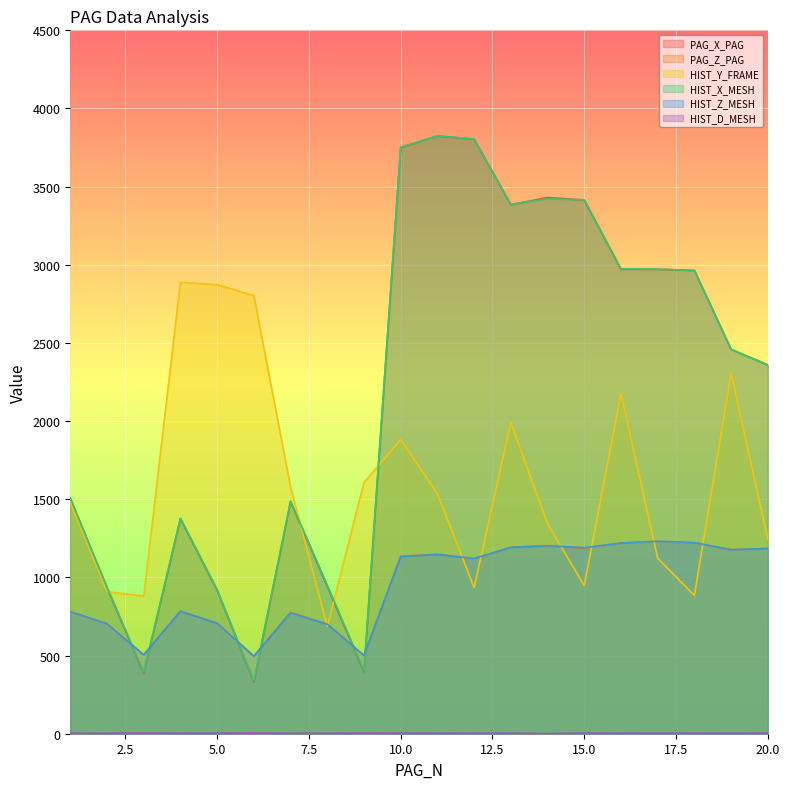

How many data points in HIST_D_MESH are above 3?

19